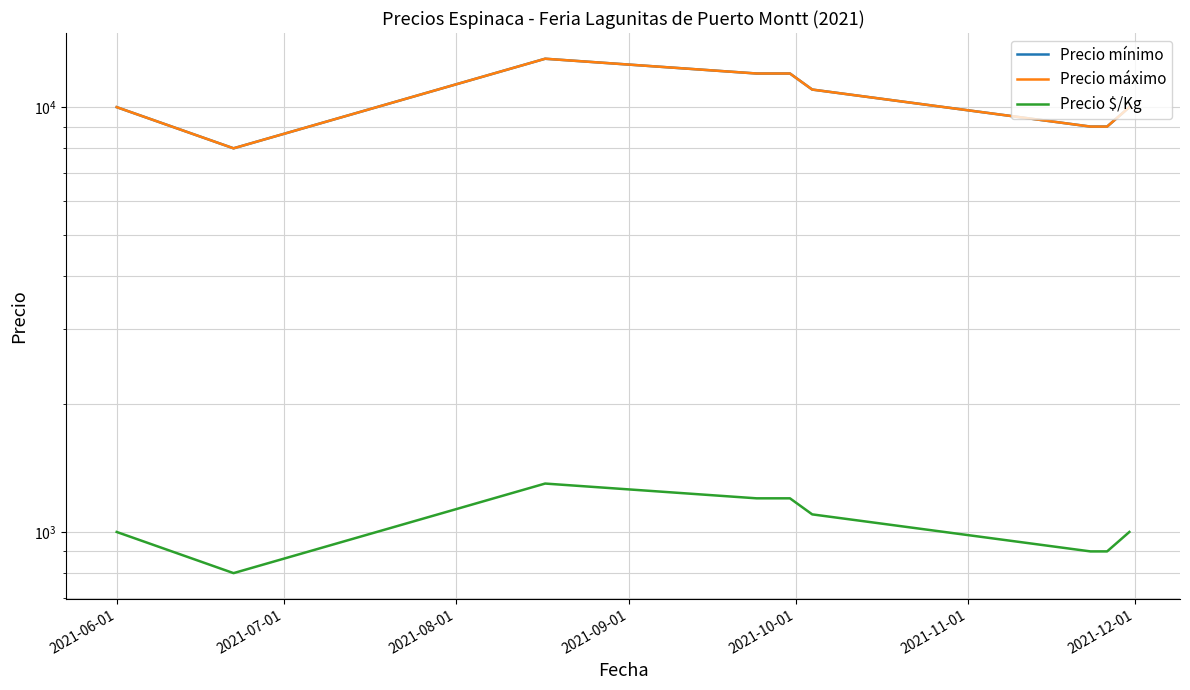

True or false: Precio $/Kg and Precio mínimo cross at least once.

False